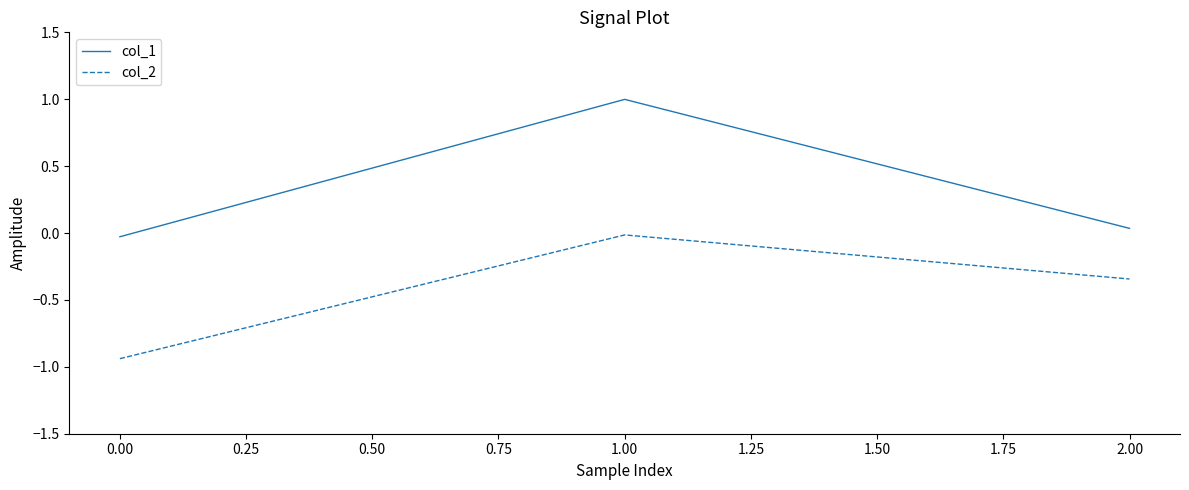

The value of col_1 at 2.00 is 0.0. True or false?

True